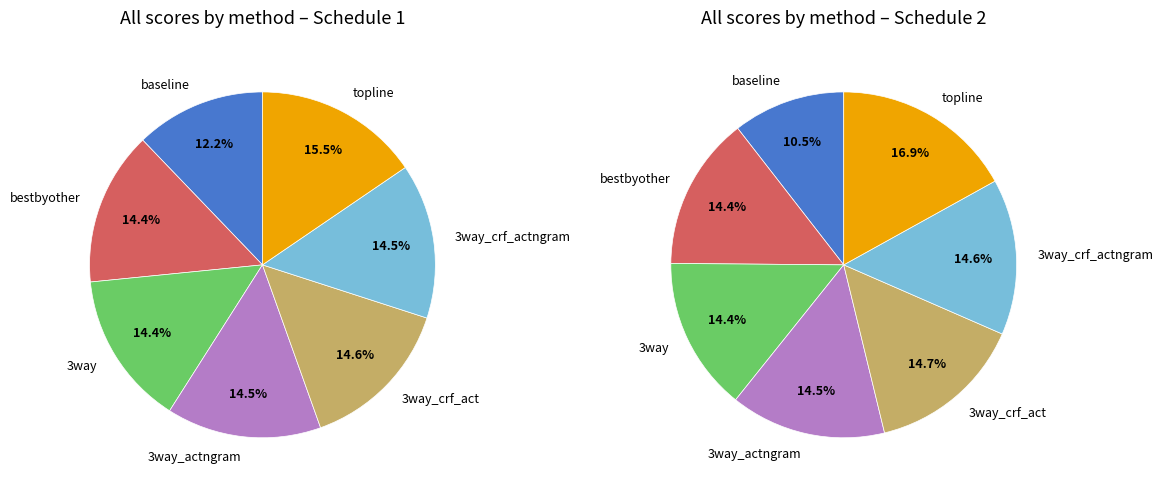

What percentage is NOT represented by 3way_crf_act?

85.4%